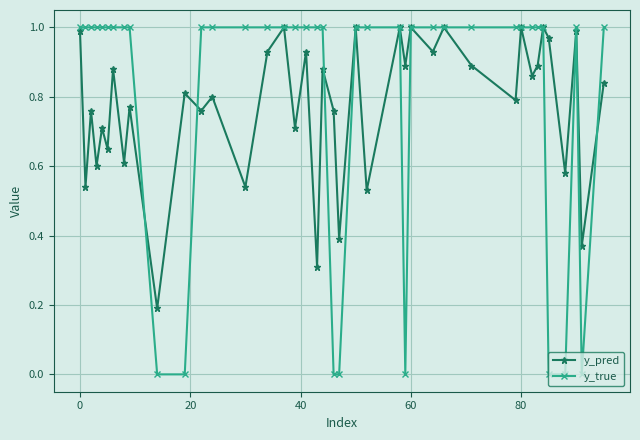

Which series has the largest total across all categories?

y_true